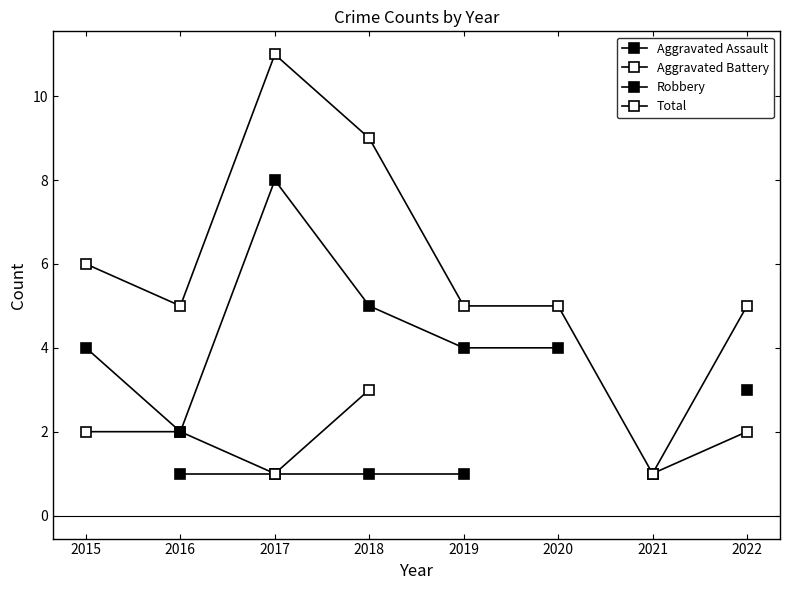

Count the number of data series in this chart.

4